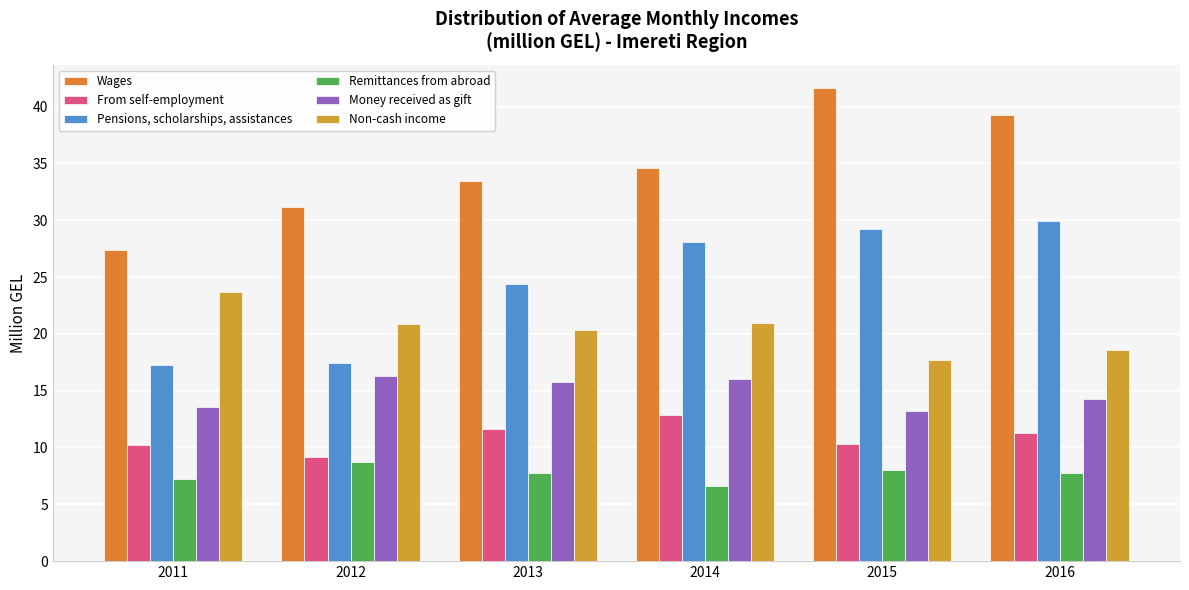

How many data points in From self-employment are above 11?

3